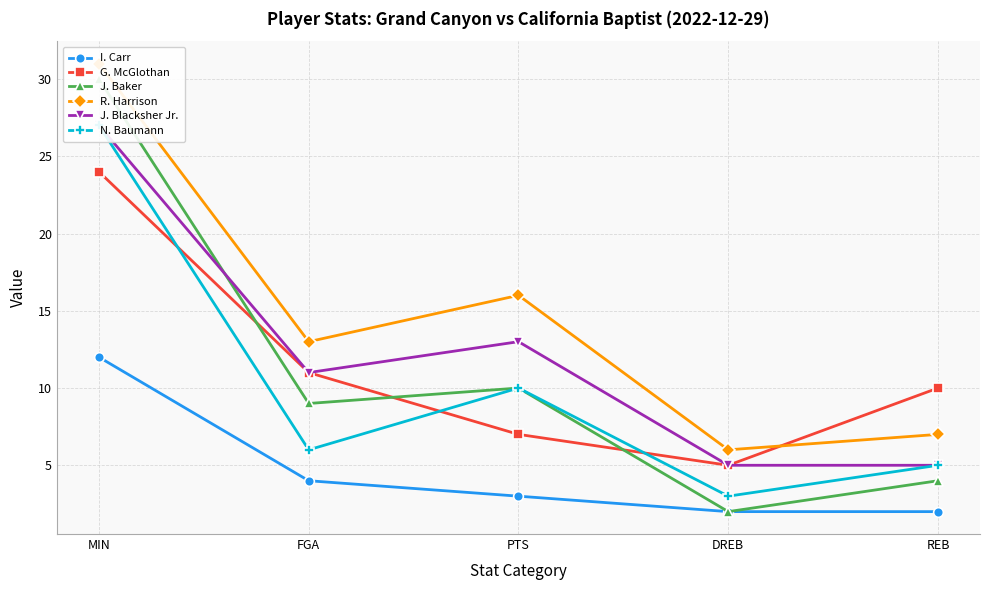

Reading left to right, extract all data points from this chart.

I. Carr: 12	4	3	2	2
G. McGlothan: 24	11	7	5	10
J. Baker: 30	9	10	2	4
R. Harrison: 31	13	16	6	7
J. Blacksher Jr.: 27	11	13	5	5
N. Baumann: 27	6	10	3	5